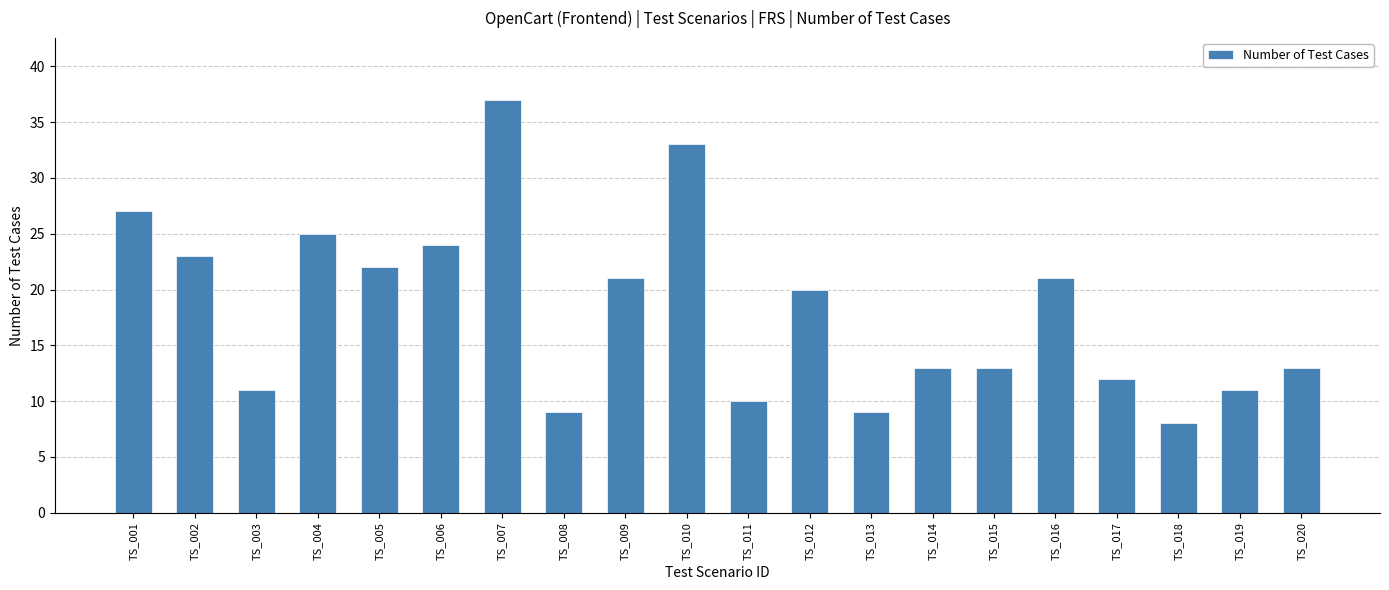

Approximately how many times larger is the value at TS_006 compared to TS_003?

2.2